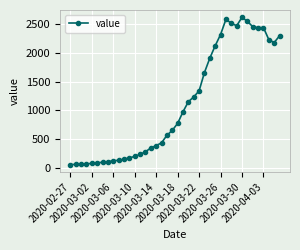

What is the difference between the second highest and second lowest values?

2527